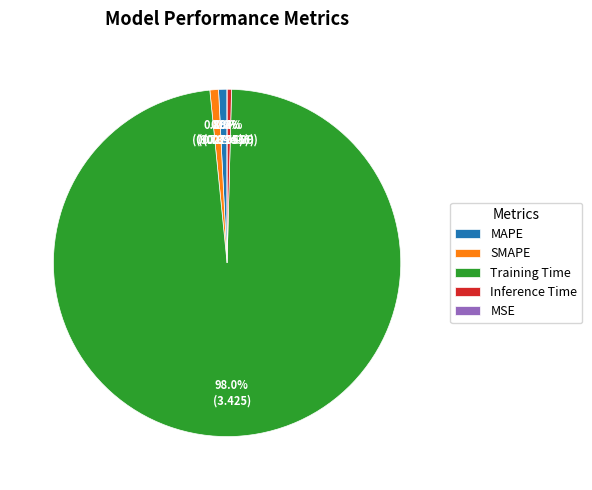

What is the majority slice?

Training Time